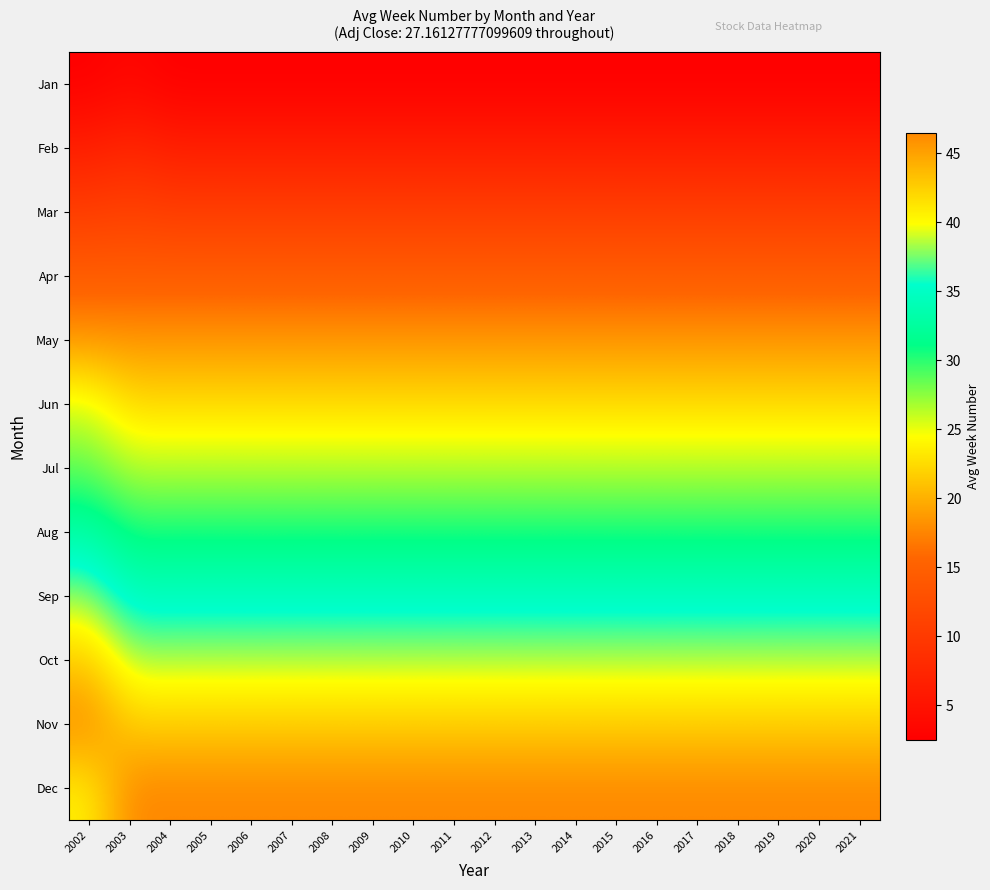

What is the minimum value shown in the chart?

2.5